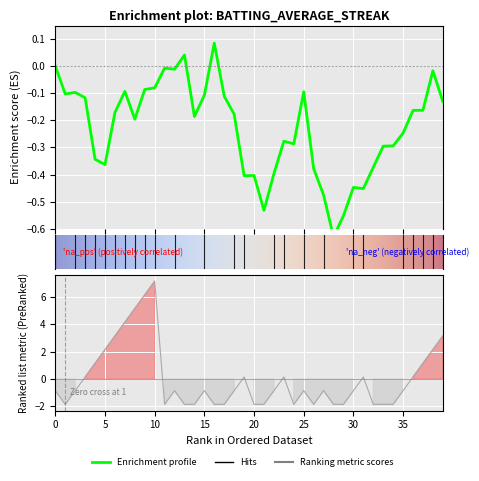

Read the value at 6.

3.1